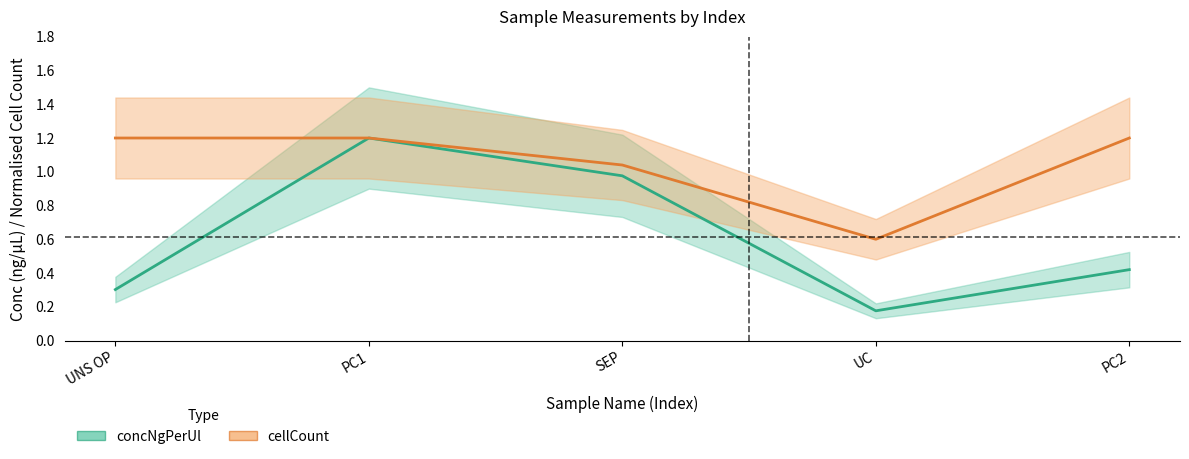

Where is the first local maximum for concNgPerUl?

PC1